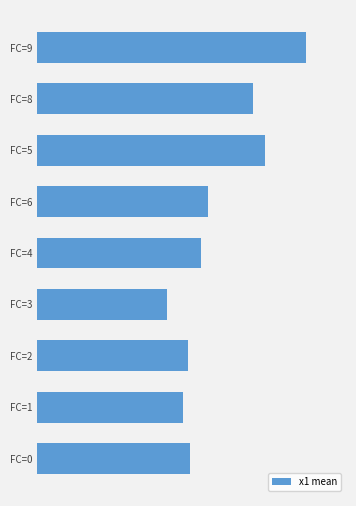

Does the chart contain any negative values?

No